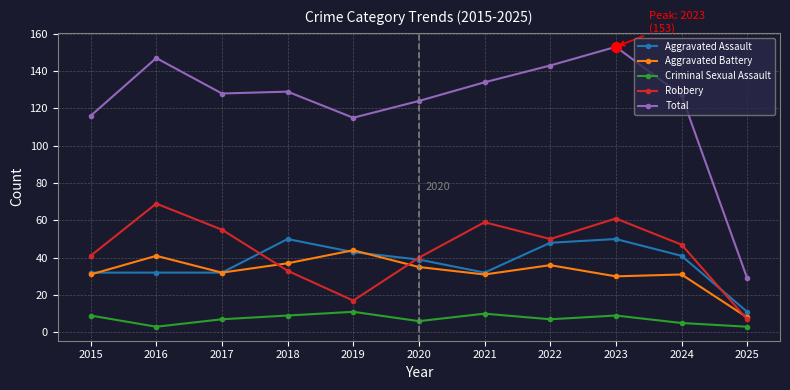

What is the smallest value displayed?

3